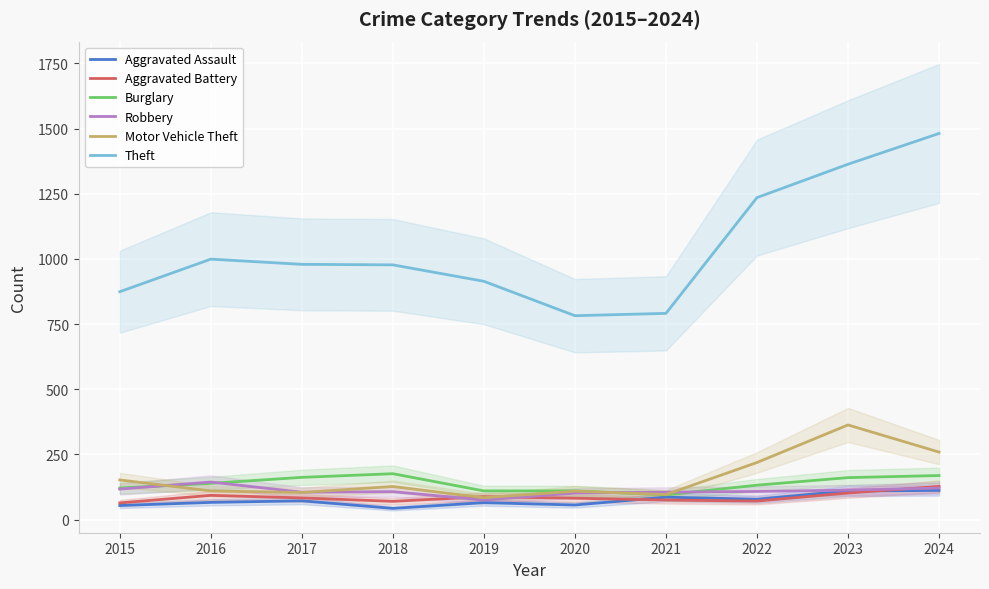

How many lines are shown in the chart?

6